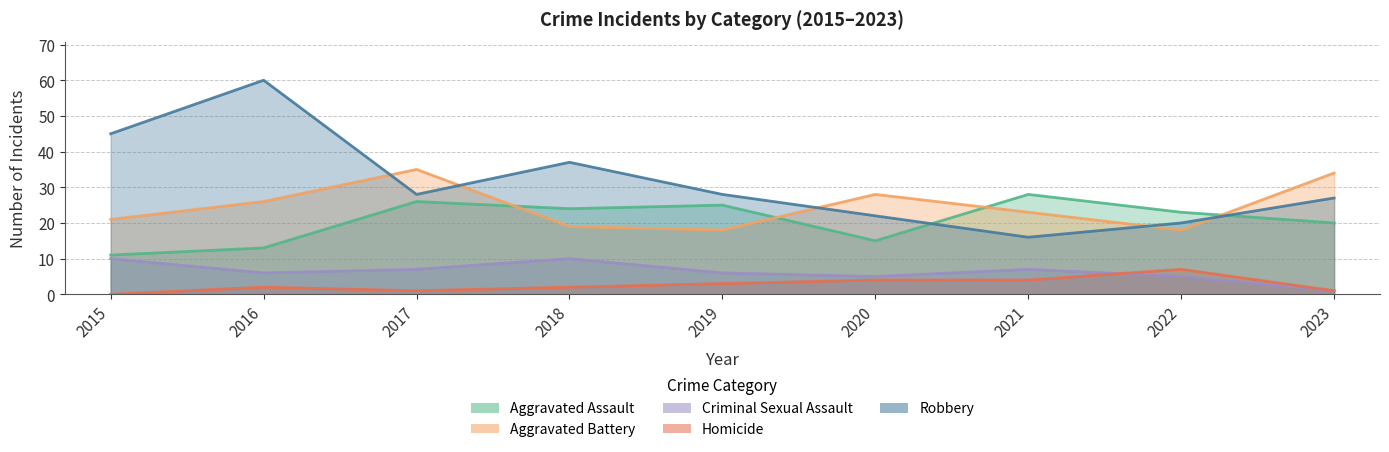

Is it true that Robbery equals 37 at 2018?

True